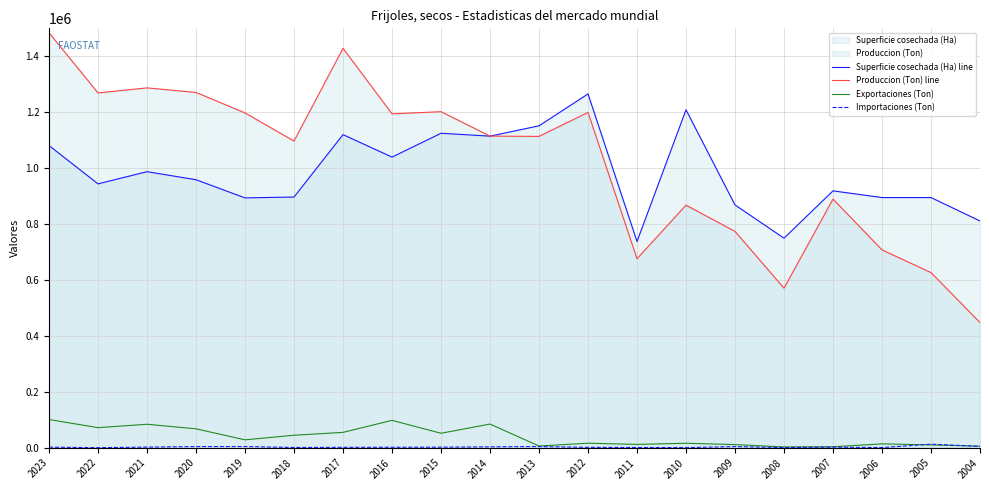

Is the value of Superficie cosechada (Ha) line at 2012 greater than the value of Exportaciones (Ton) at 2011?

Yes